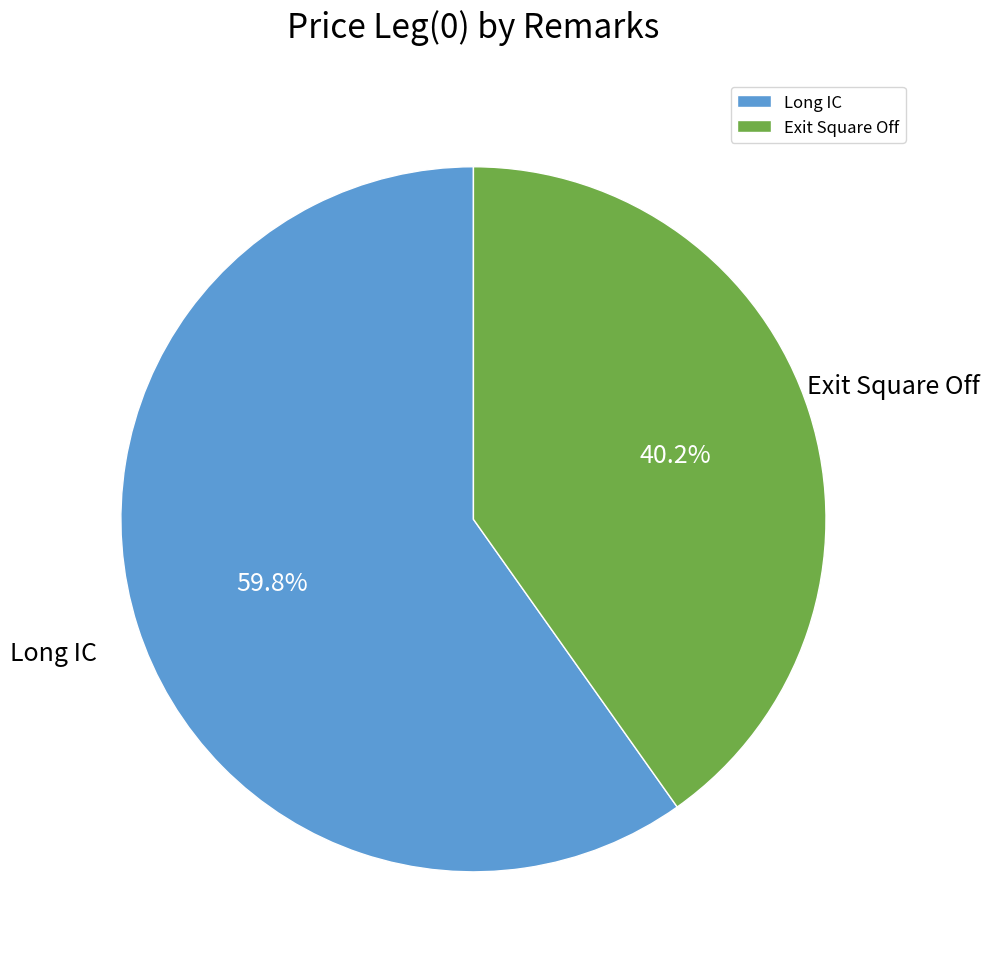

Which slice represents more than half of the pie?

Long IC